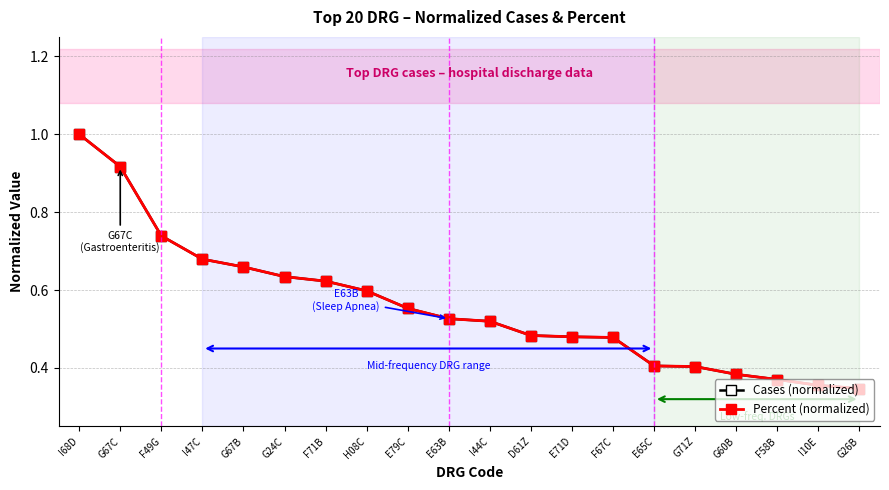

Reading left to right, what are all the values shown in this chart?

Cases (normalized): I68D=1.0	G67C=0.9	F49G=0.7	I47C=0.7	G67B=0.7	G24C=0.6	F71B=0.6	H08C=0.6	E79C=0.6	E63B=0.5	I44C=0.5	D61Z=0.5	E71D=0.5	F67C=0.5	E65C=0.4	G71Z=0.4	G60B=0.4	F58B=0.4	I10E=0.4	G26B=0.3
Percent (normalized): I68D=1.0	G67C=0.9	F49G=0.7	I47C=0.7	G67B=0.7	G24C=0.6	F71B=0.6	H08C=0.6	E79C=0.6	E63B=0.5	I44C=0.5	D61Z=0.5	E71D=0.5	F67C=0.5	E65C=0.4	G71Z=0.4	G60B=0.4	F58B=0.4	I10E=0.4	G26B=0.3